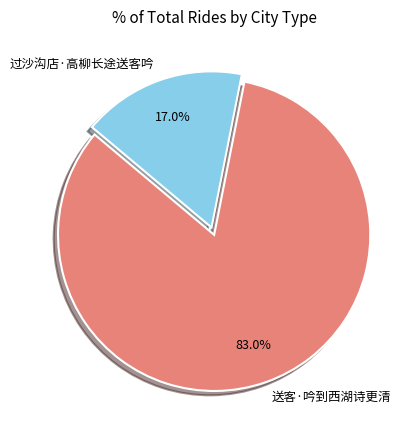

What percentage do 送客·吟到西湖诗更清 and 过沙沟店·高柳长途送客吟 together represent?

100.0%